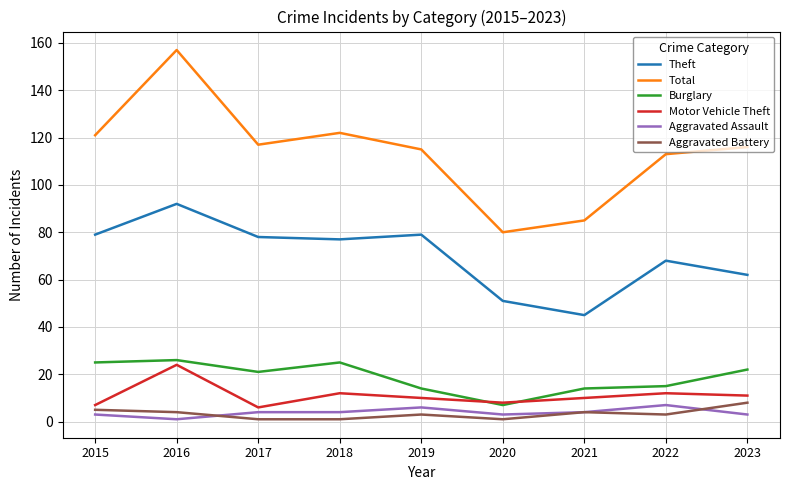

Reading left to right, list all the values displayed in this chart.

Theft: 79	92	78	77	79	51	45	68	62
Total: 121	157	117	122	115	80	85	113	116
Burglary: 25	26	21	25	14	7	14	15	22
Motor Vehicle Theft: 7	24	6	12	10	8	10	12	11
Aggravated Assault: 3	1	4	4	6	3	4	7	3
Aggravated Battery: 5	4	1	1	3	1	4	3	8